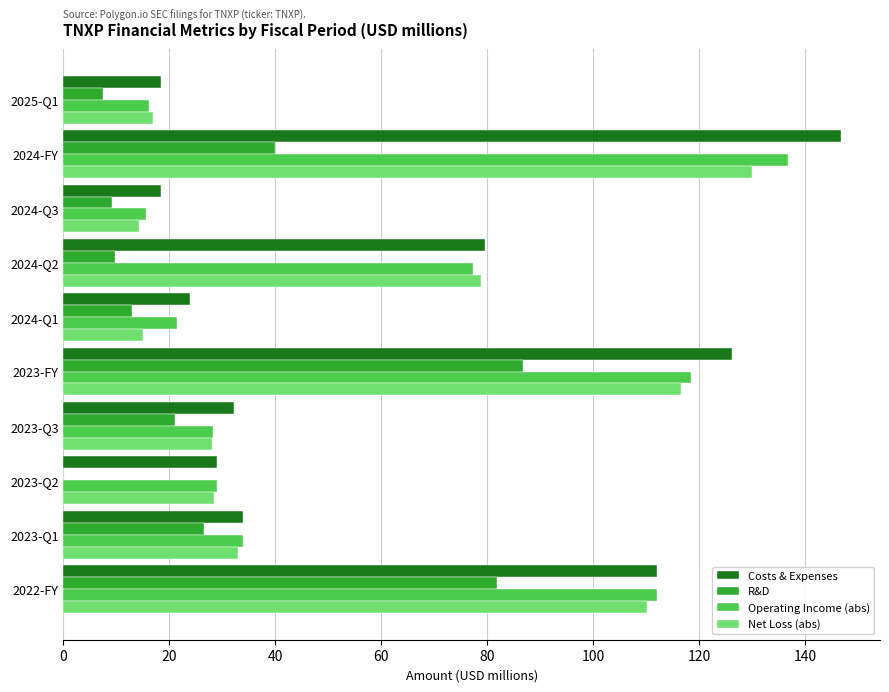

At which category does the chart reach its peak across all series?

2024-FY